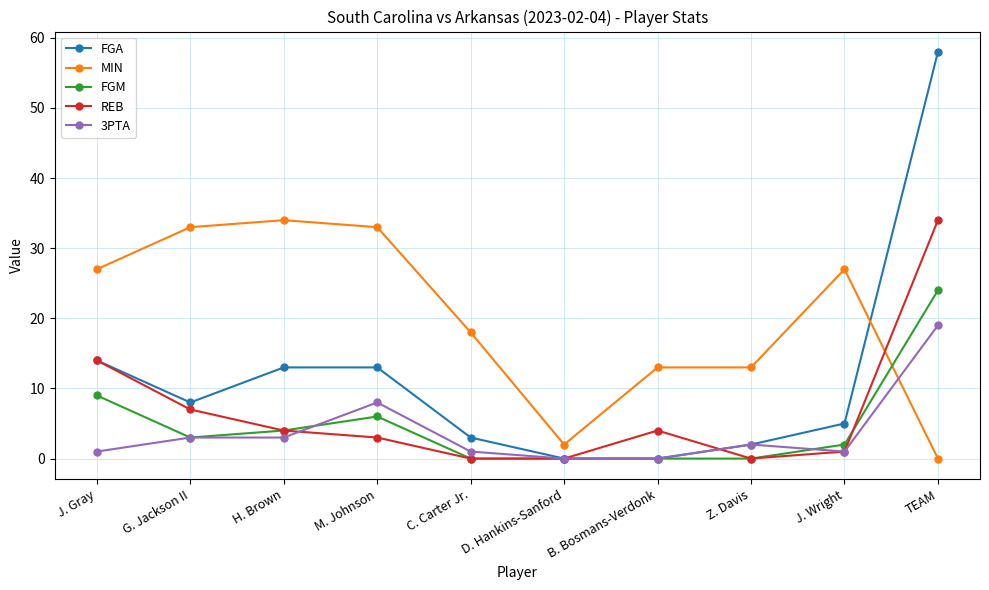

How many lines are shown in the chart?

5